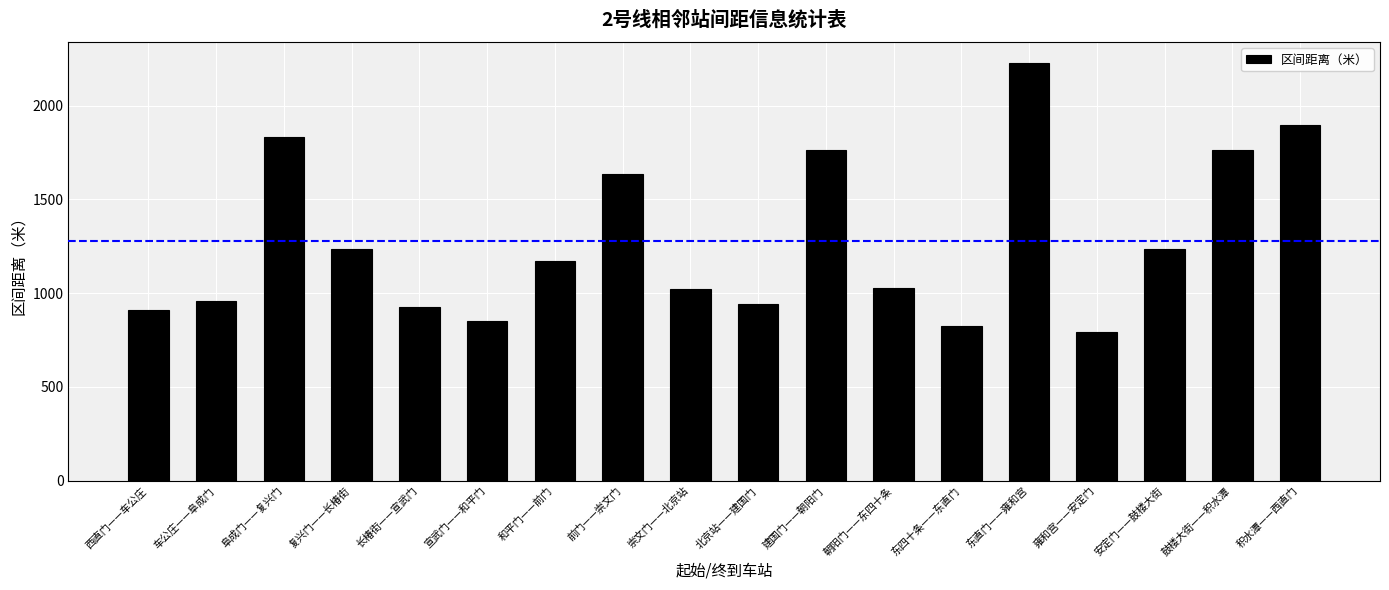

What is the ratio of the value at 安定门——鼓楼大街 to the value at 长椿街——宣武门?

1.3